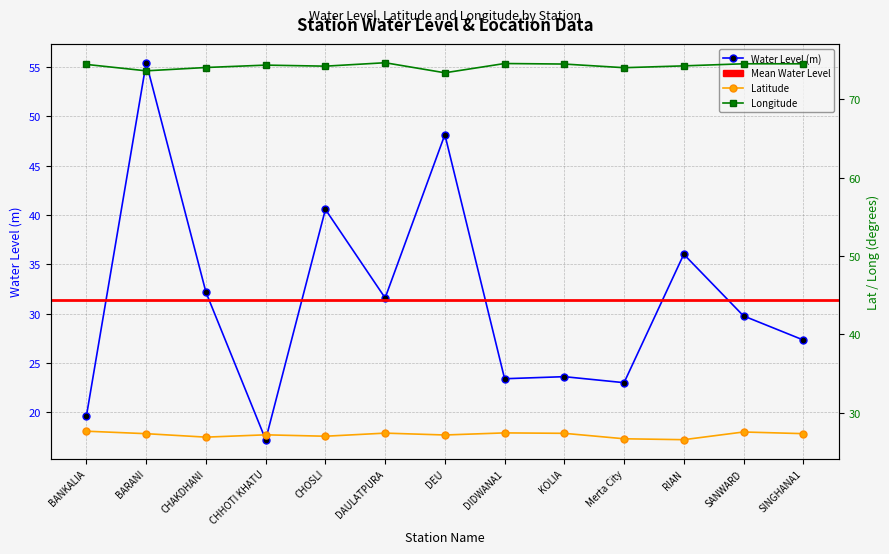

What is the lowest value of the lat series?

26.5